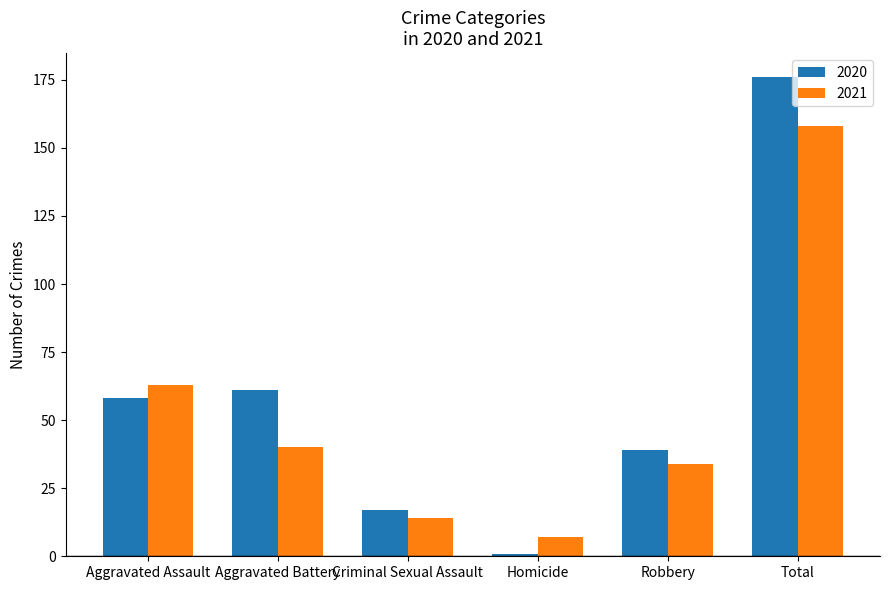

Reading left to right, extract all data points from this chart.

2020: 58	61	17	1	39	176
2021: 63	40	14	7	34	158